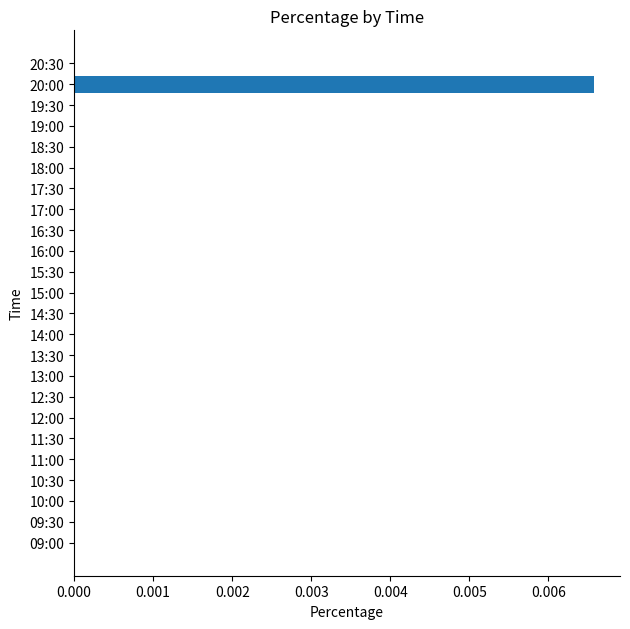

Does the chart contain stacked bars?

No